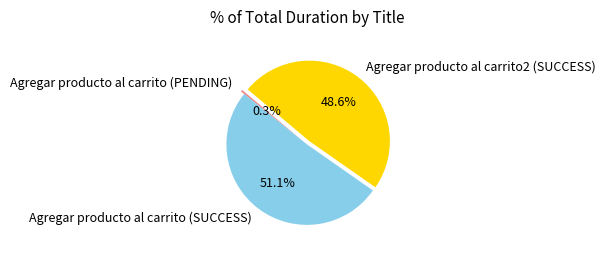

How much of the chart is everything except Agregar producto al carrito (PENDING)?

99.7%